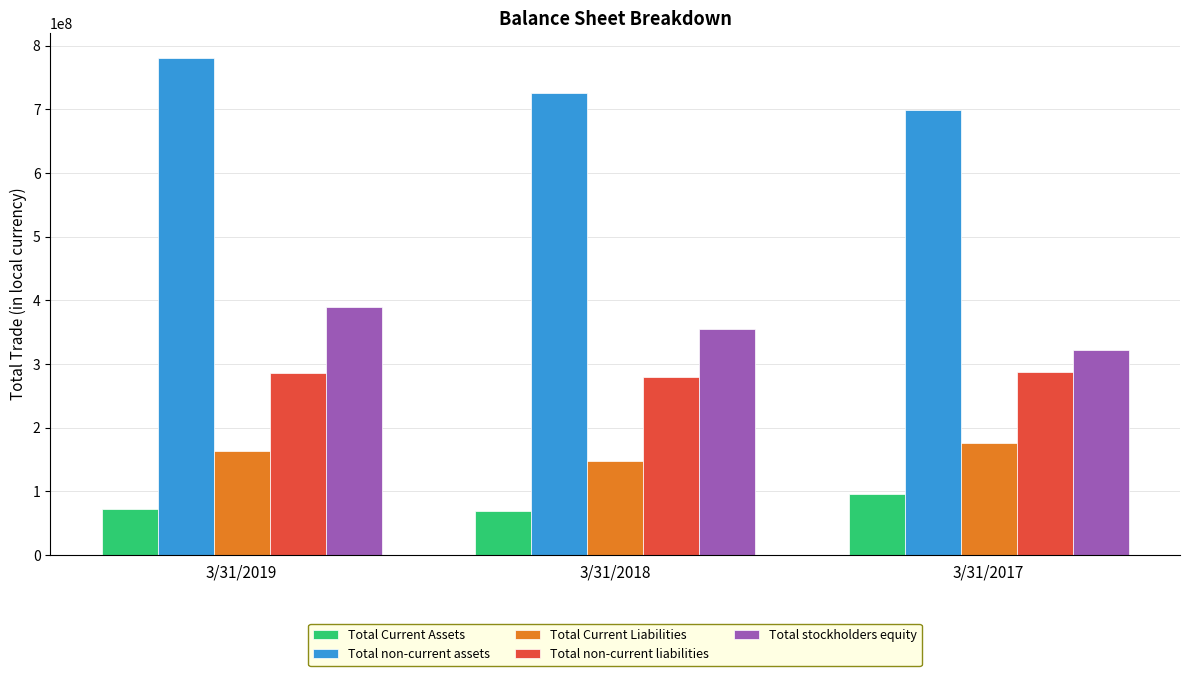

True or false: Total non-current liabilities has a value of 154628996 at 3/31/2019.

False